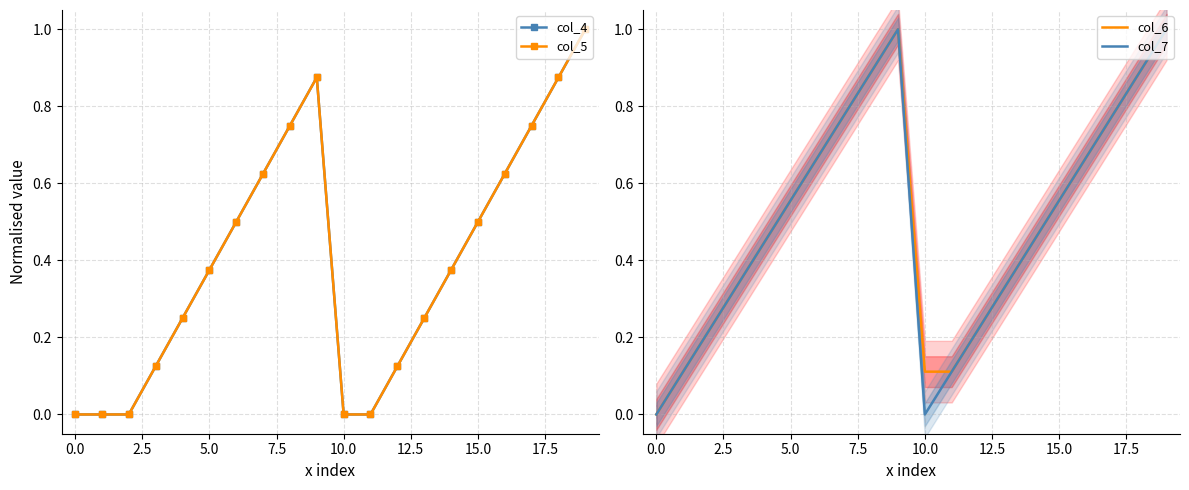

What value does the col_7 series have at 11?

0.1